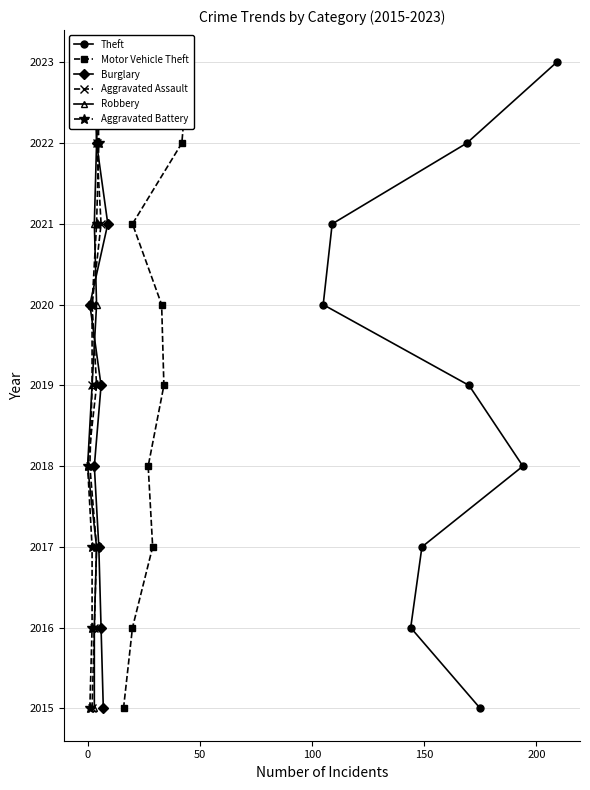

What is the lowest value of the Theft series?

2015